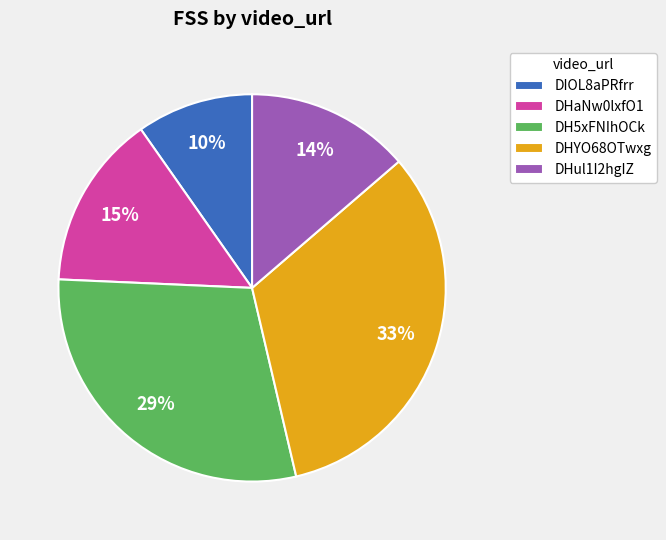

How many segments does this pie chart have?

5